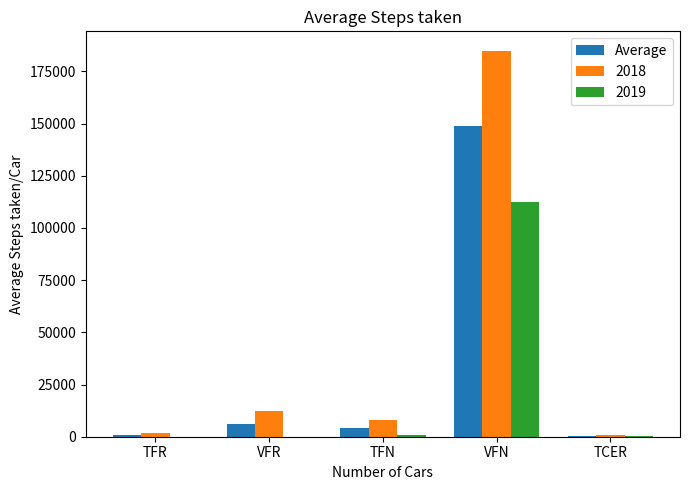

Does the chart contain stacked bars?

No